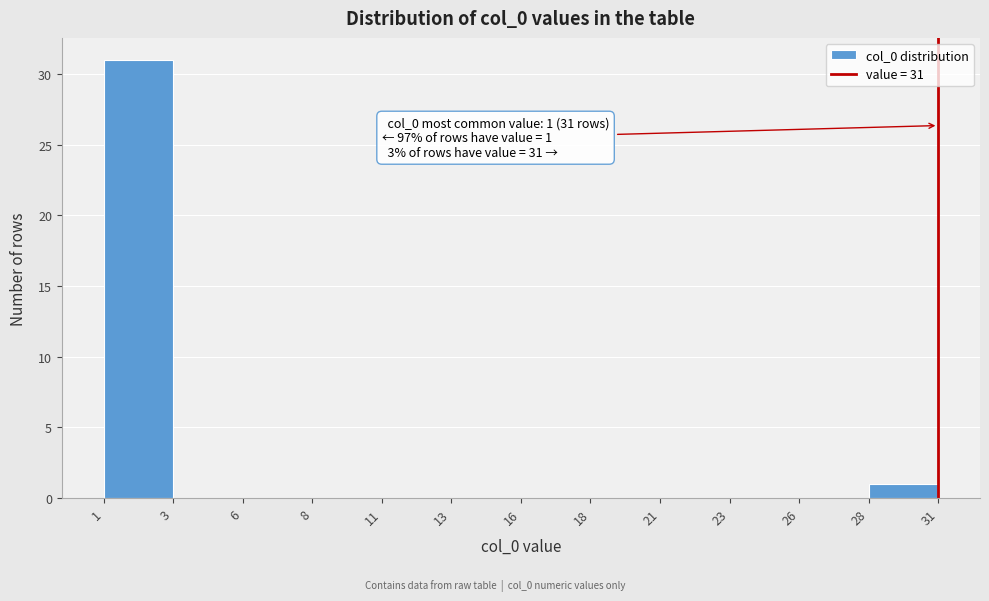

Reading left to right, extract all data points from this chart.

1=31	3=0	6=0	8=0	11=0	13=0	16=0	18=0	21=0	23=0	26=0	28=1